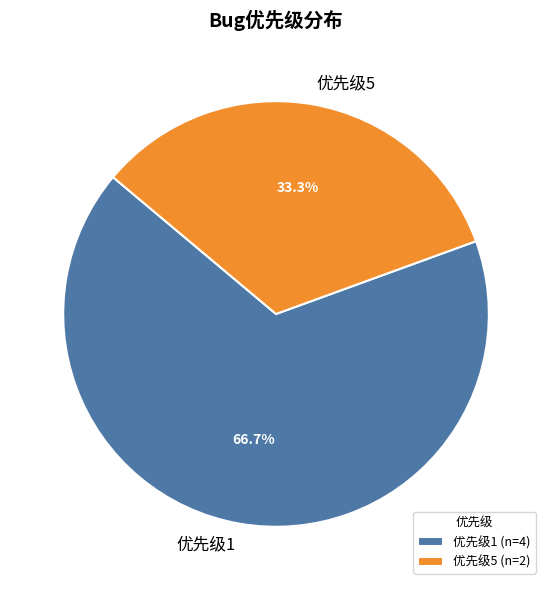

To the nearest percent, what is the average slice percentage?

50%